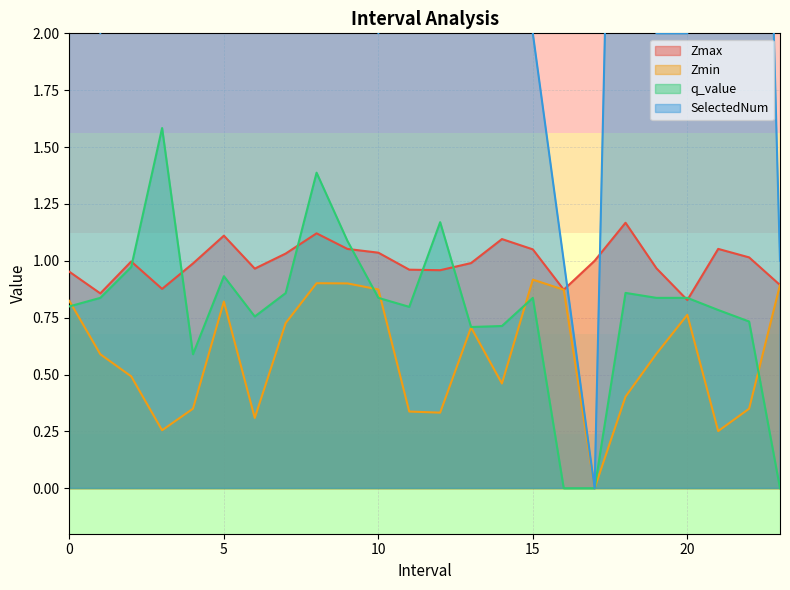

What value does the Zmax series have at 21.0?

1.1